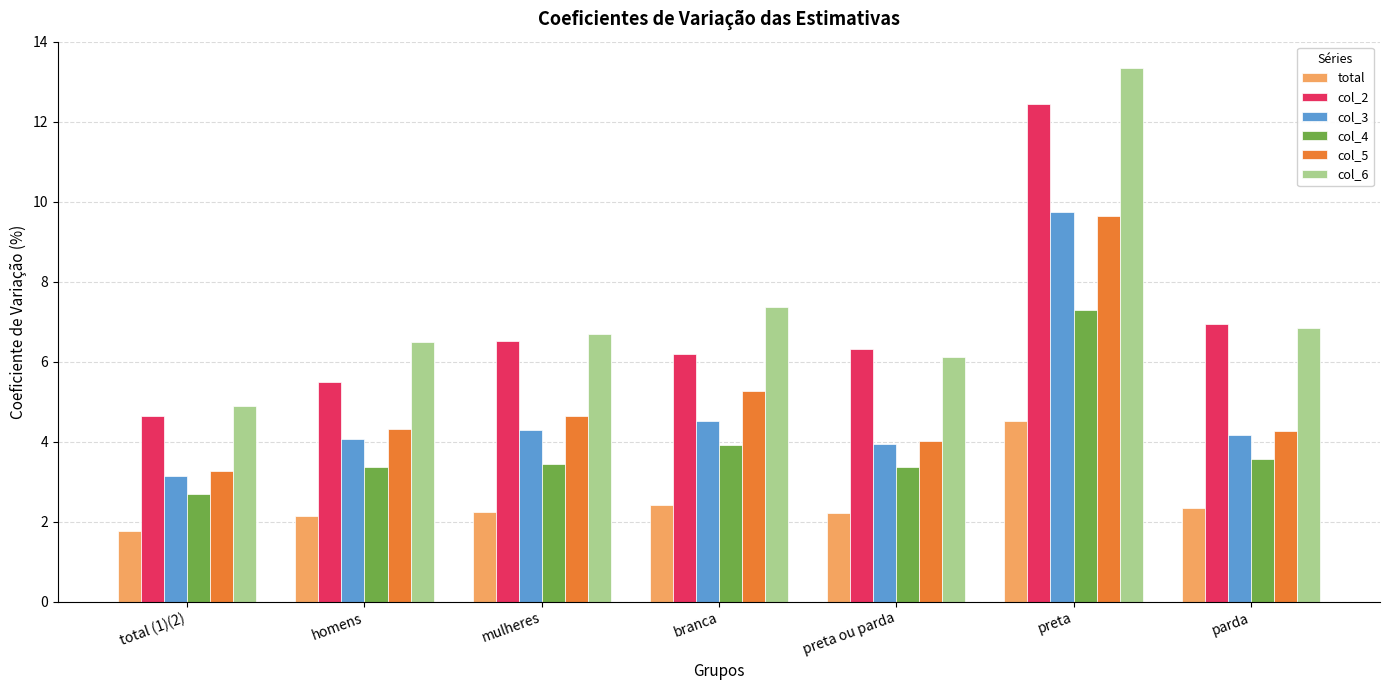

Which category has the highest value in the col_5 series?

preta